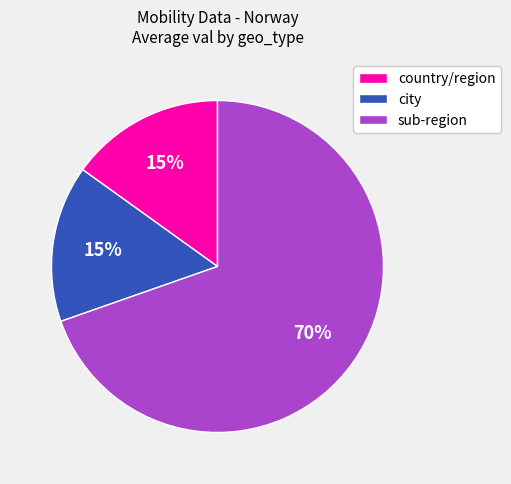

What percentage is the sub-region slice, to the nearest percent?

70%